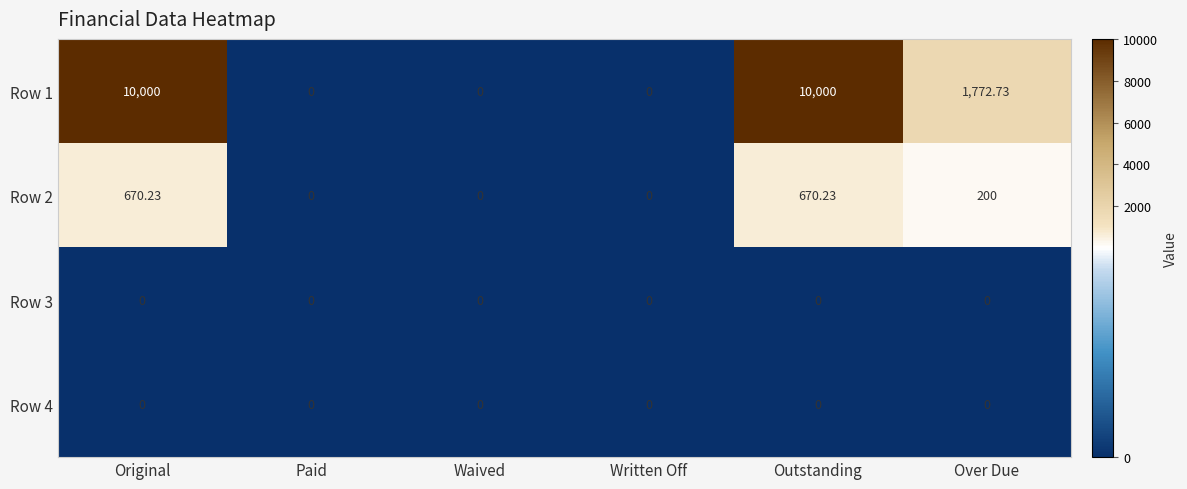

Where does the Row 2 series first go above 200?

Original